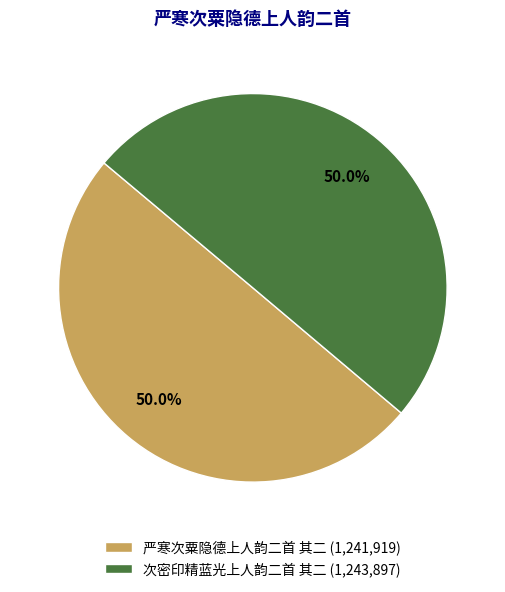

How many segments does this pie chart have?

2